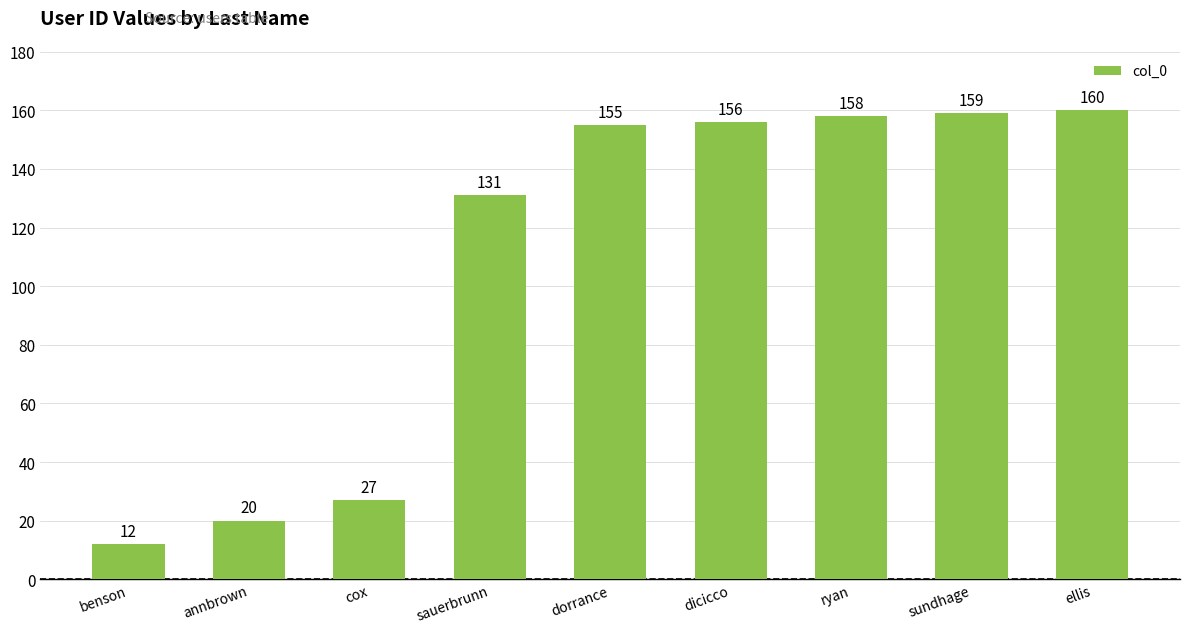

Reading right to left, what are all the values shown in this chart?

ellis=160	sundhage=159	ryan=158	dicicco=156	dorrance=155	sauerbrunn=131	cox=27	annbrown=20	benson=12